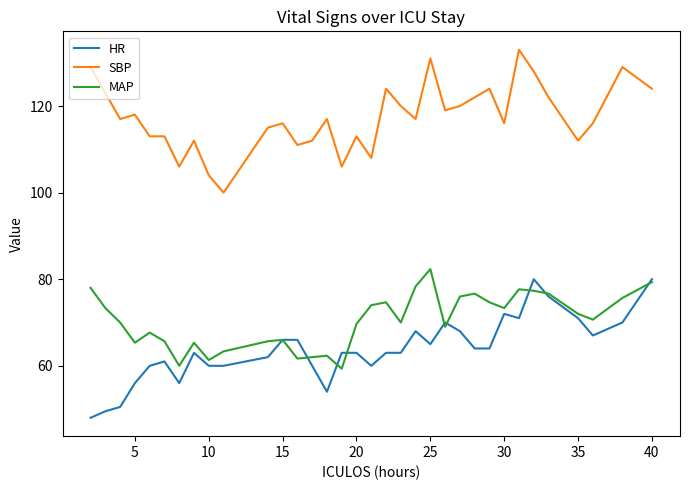

Which series has the largest total across all categories?

SBP